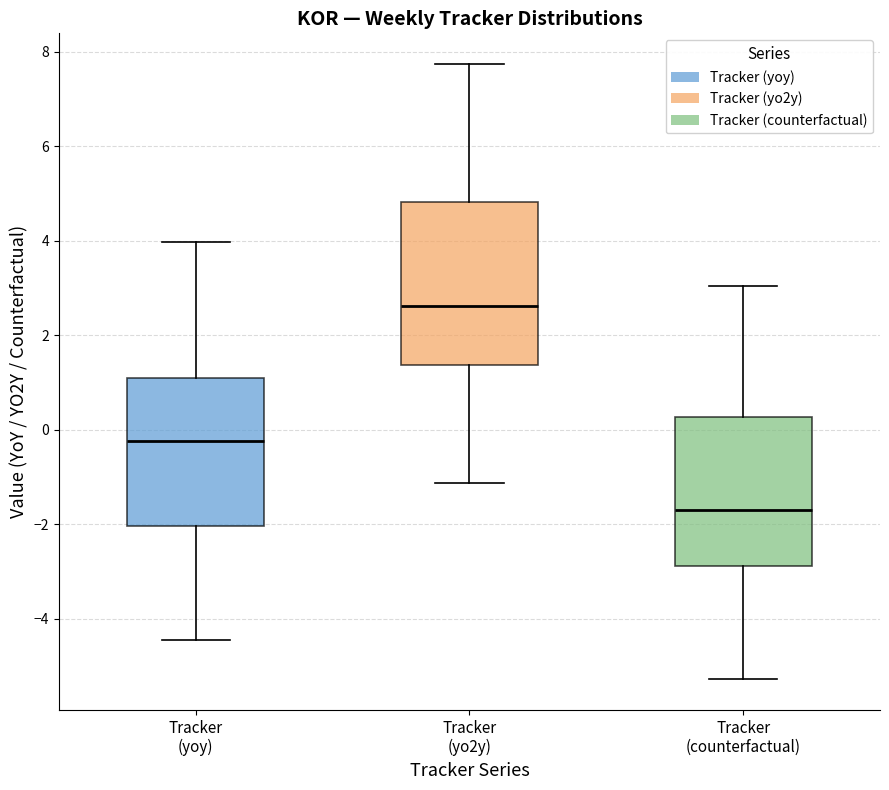

Comparing the boxes themselves (not the whiskers), which one is the tallest?

Tracker (yo2y)